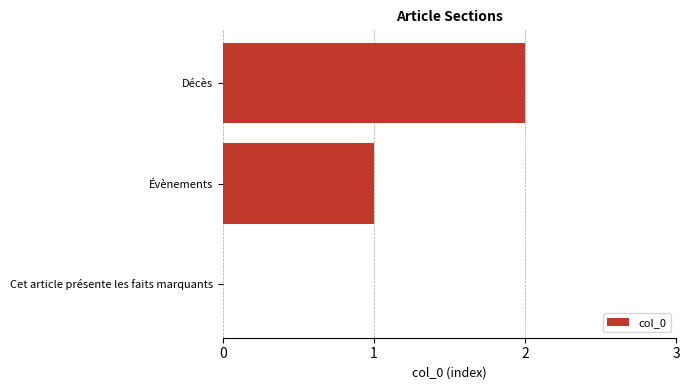

Count the number of categories in the chart.

3